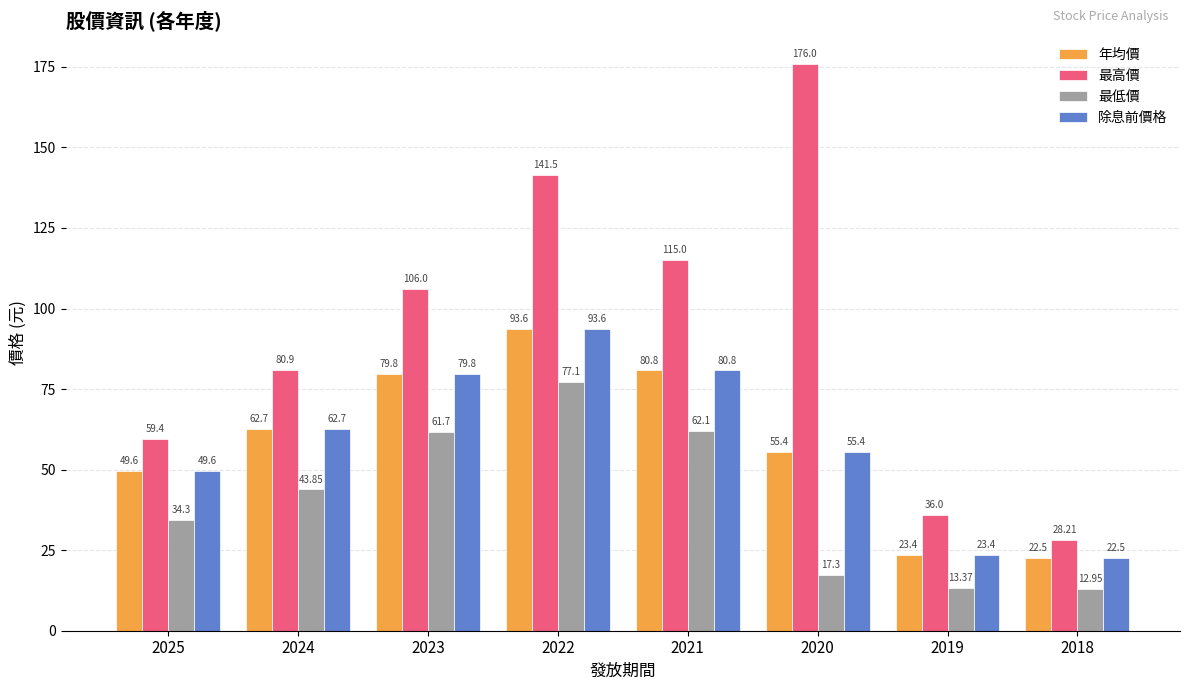

At which label is 最高價 closest to 102?

2023